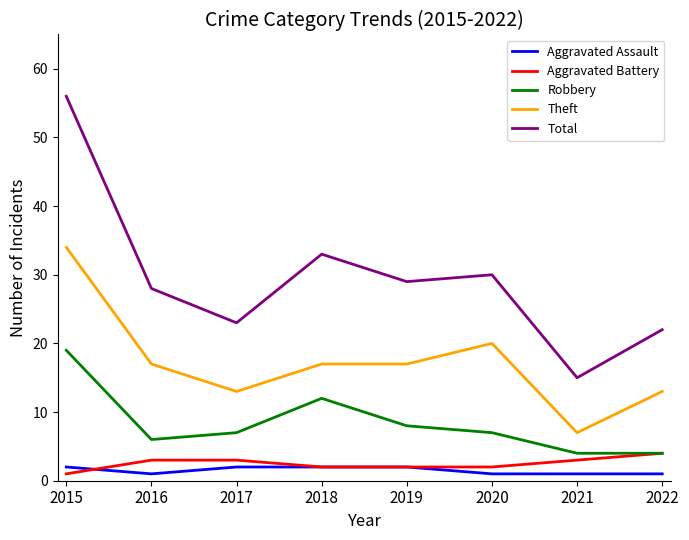

Which series has the largest total across all categories?

Total